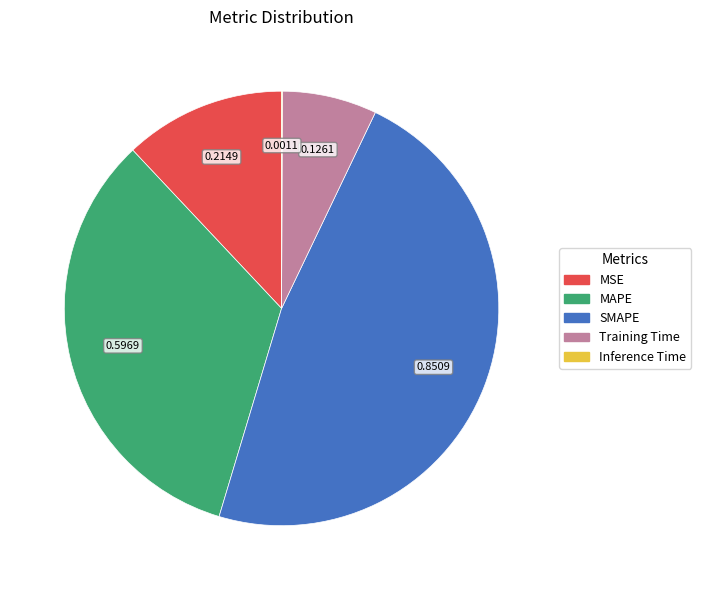

Do MSE and MAPE together represent more than half of the pie?

No